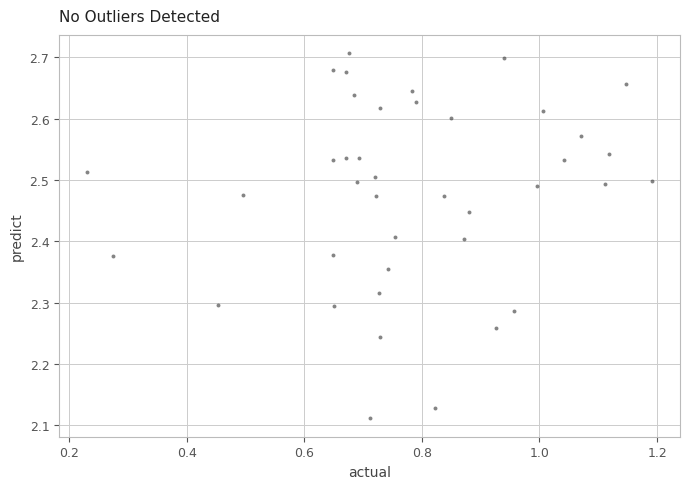

What is the range of X values (max minus min)?

1.0